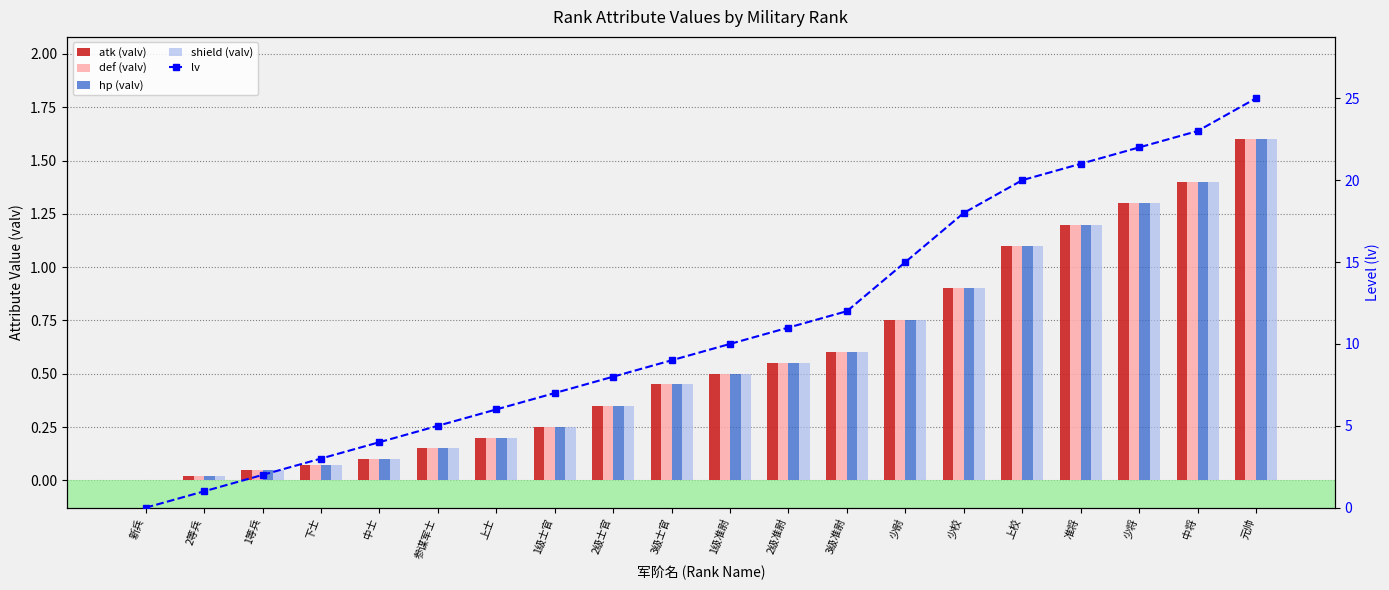

Between 2级准尉 and 少校, which series saw the biggest shift?

lv